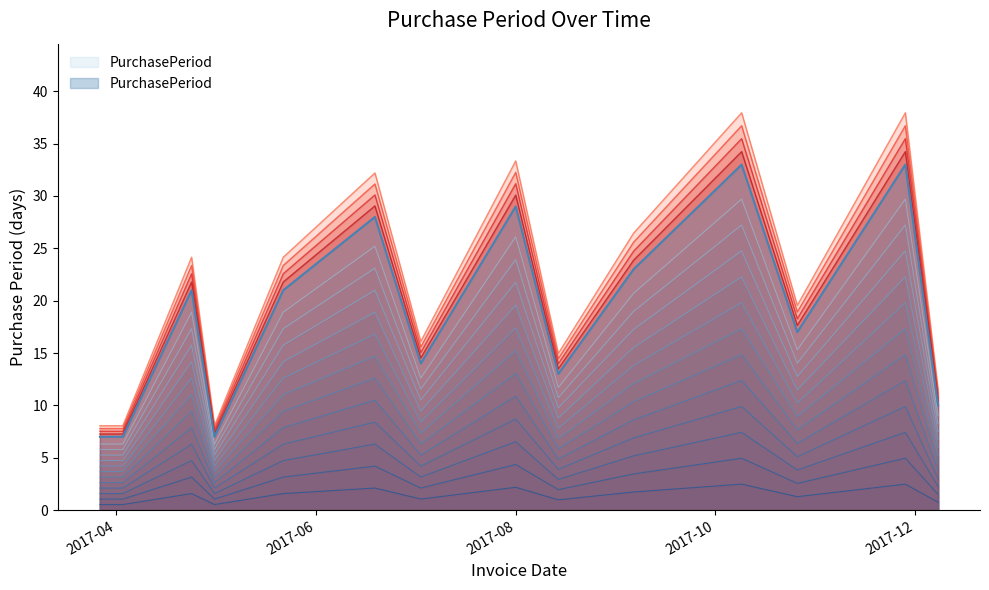

What is the average value?

11.3